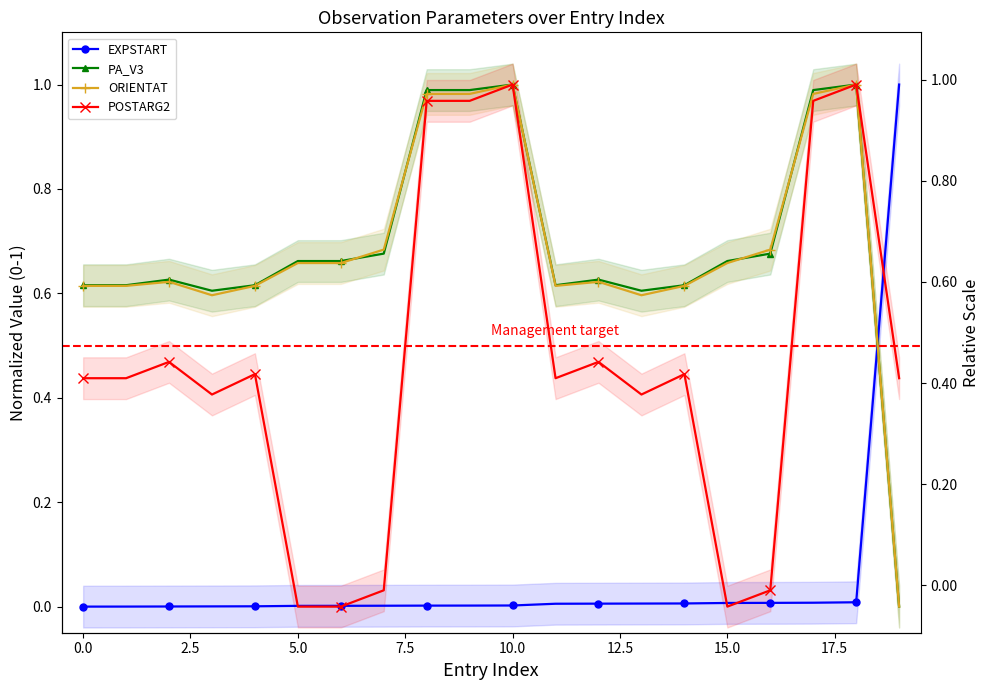

What is the label of the 12th point from the left?

11